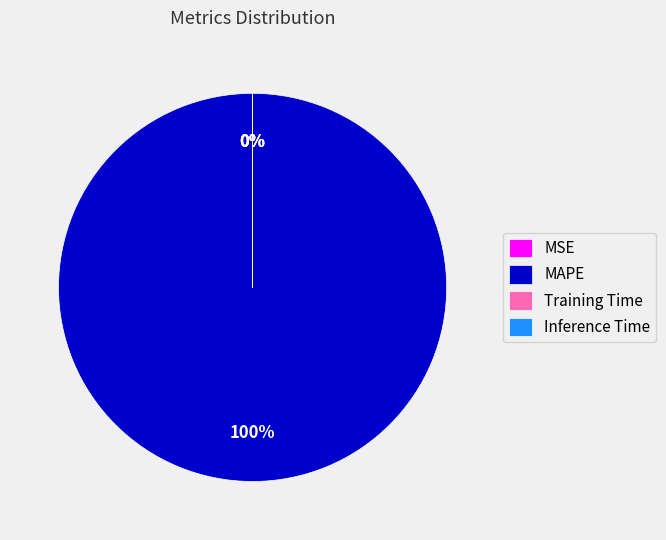

Which category has the biggest portion of the pie?

MAPE